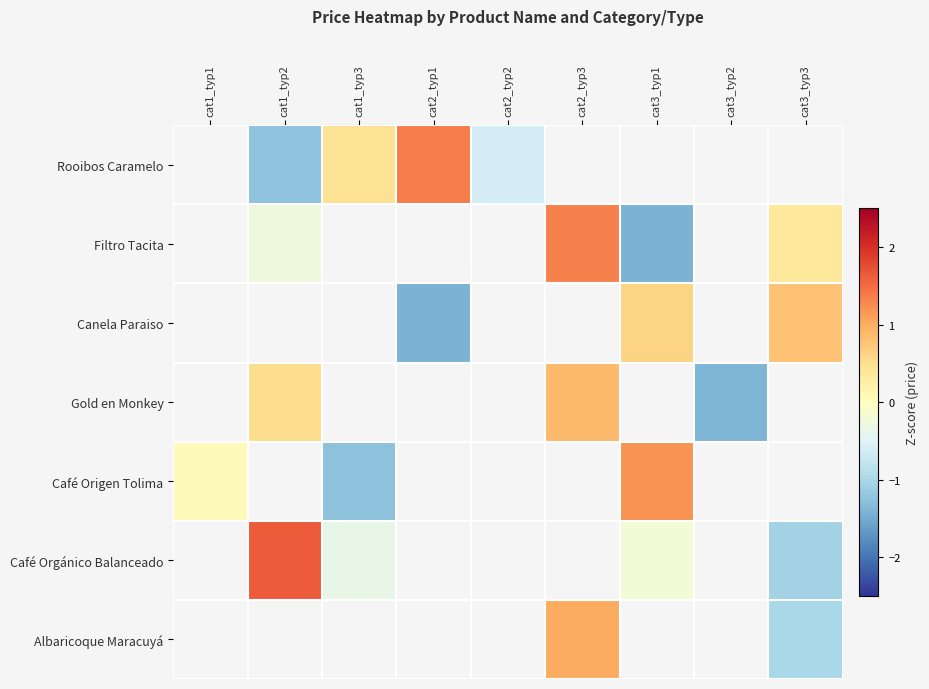

What is the minimum value shown in the chart?

-1.4